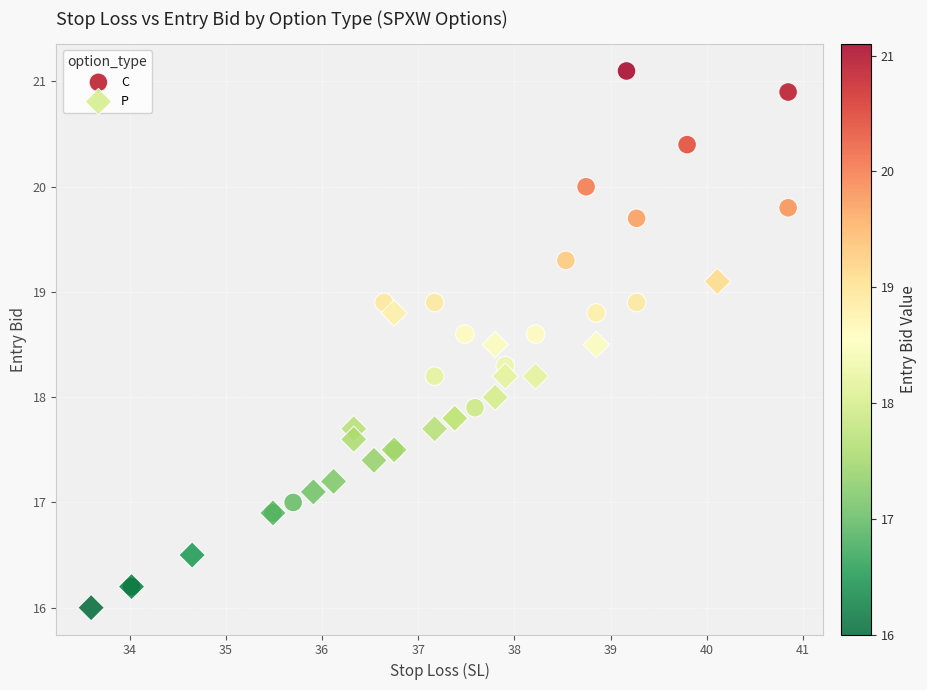

Which series contains the highest Y value?

C